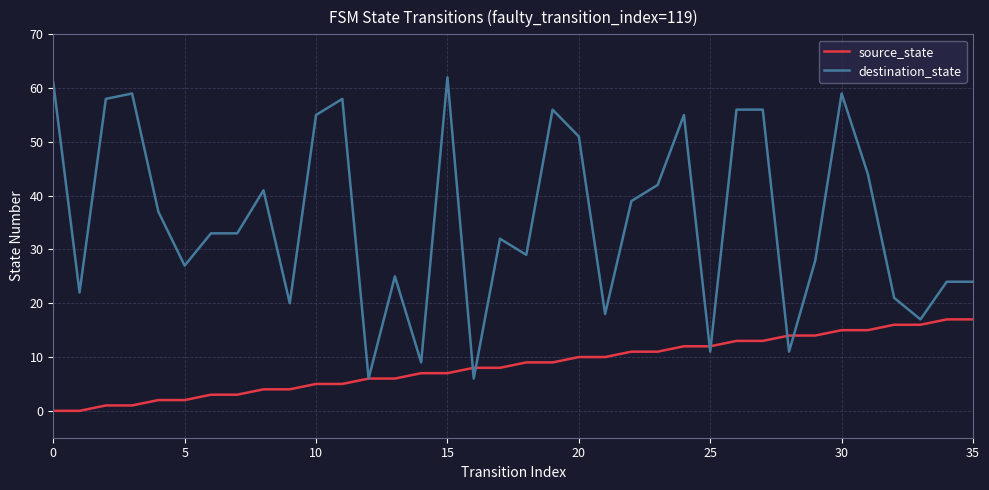

Which series has the largest range (max minus min)?

destination_state